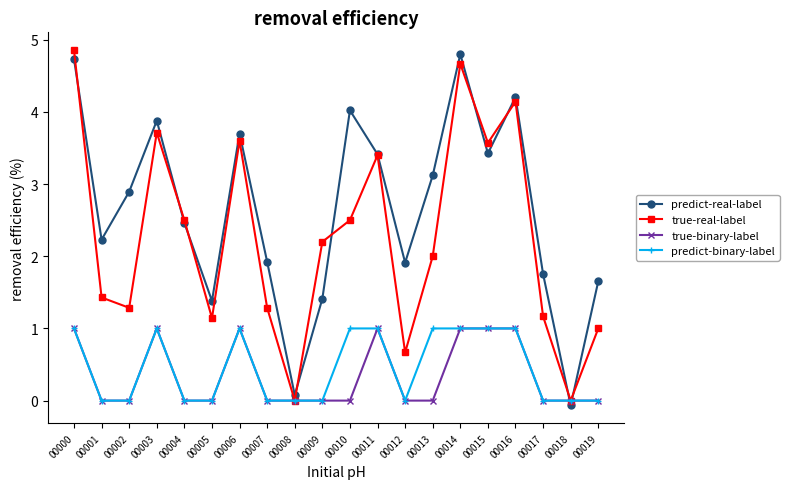

True or false: true-binary-label has more than 1 points higher than both neighbors.

True